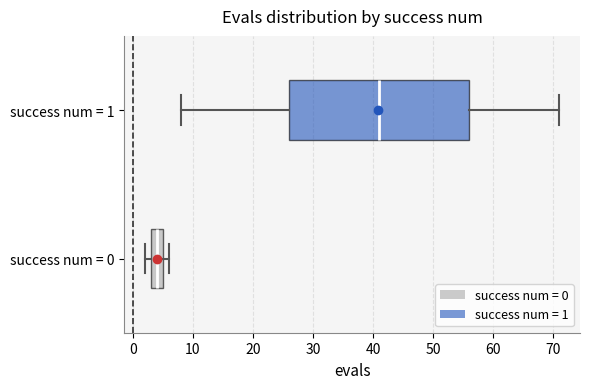

Which box has the furthest to the left median line?

success num = 0